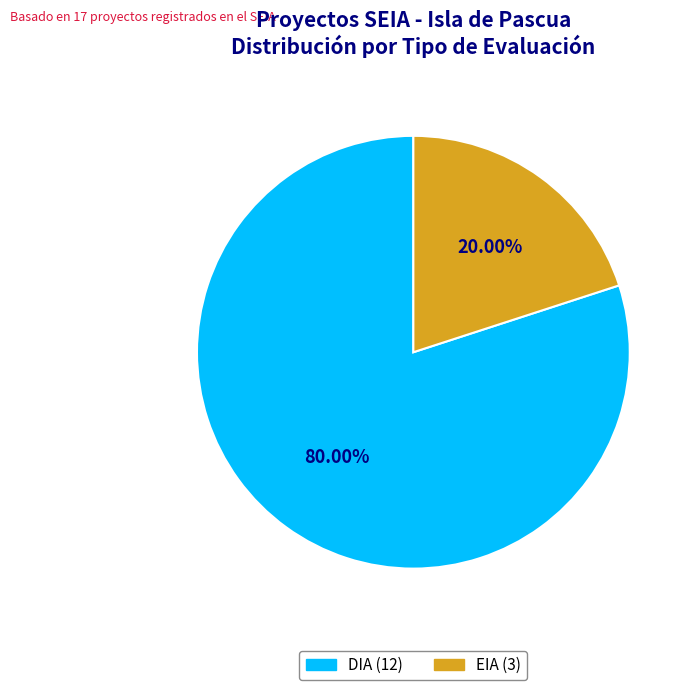

Which slice represents more than half of the pie?

DIA